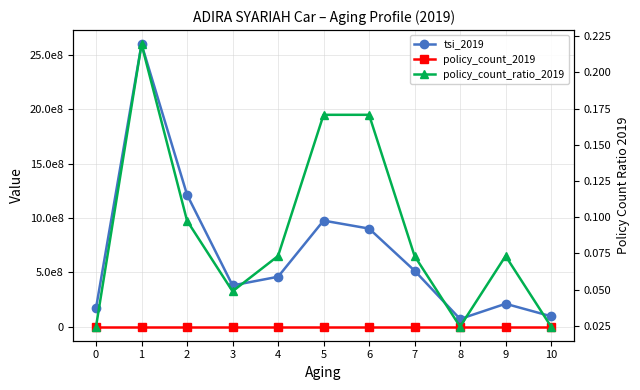

The tsi_2019 series shows 1213000000.0 at 2. True or false?

True